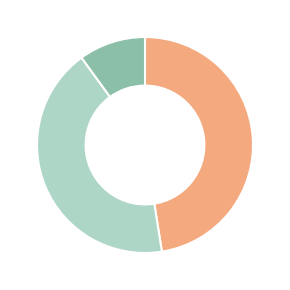

Is there any slice that represents more than half of the pie?

No